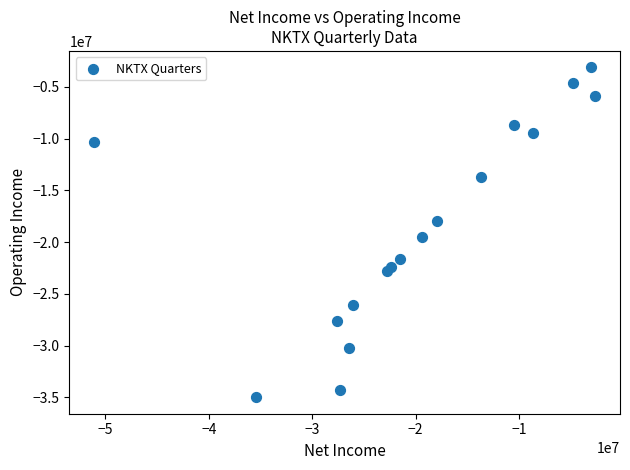

What Y value in the scatter plot is closest to -19051939?

-19481000